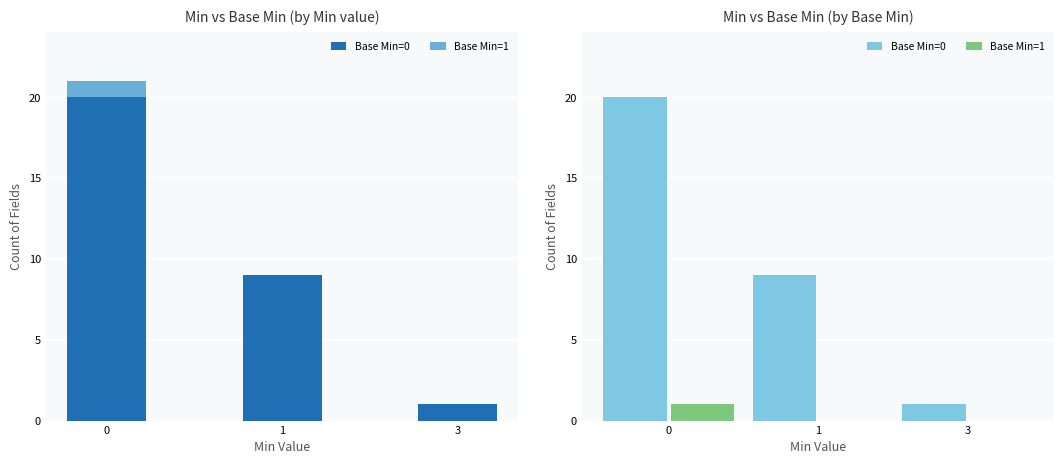

Are the bars horizontal?

No